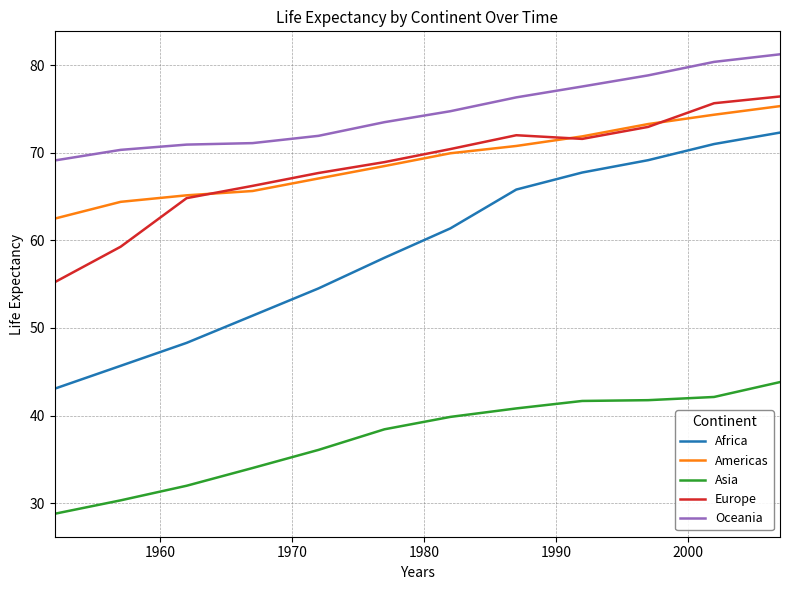

What is the average value of the Asia series?

37.5